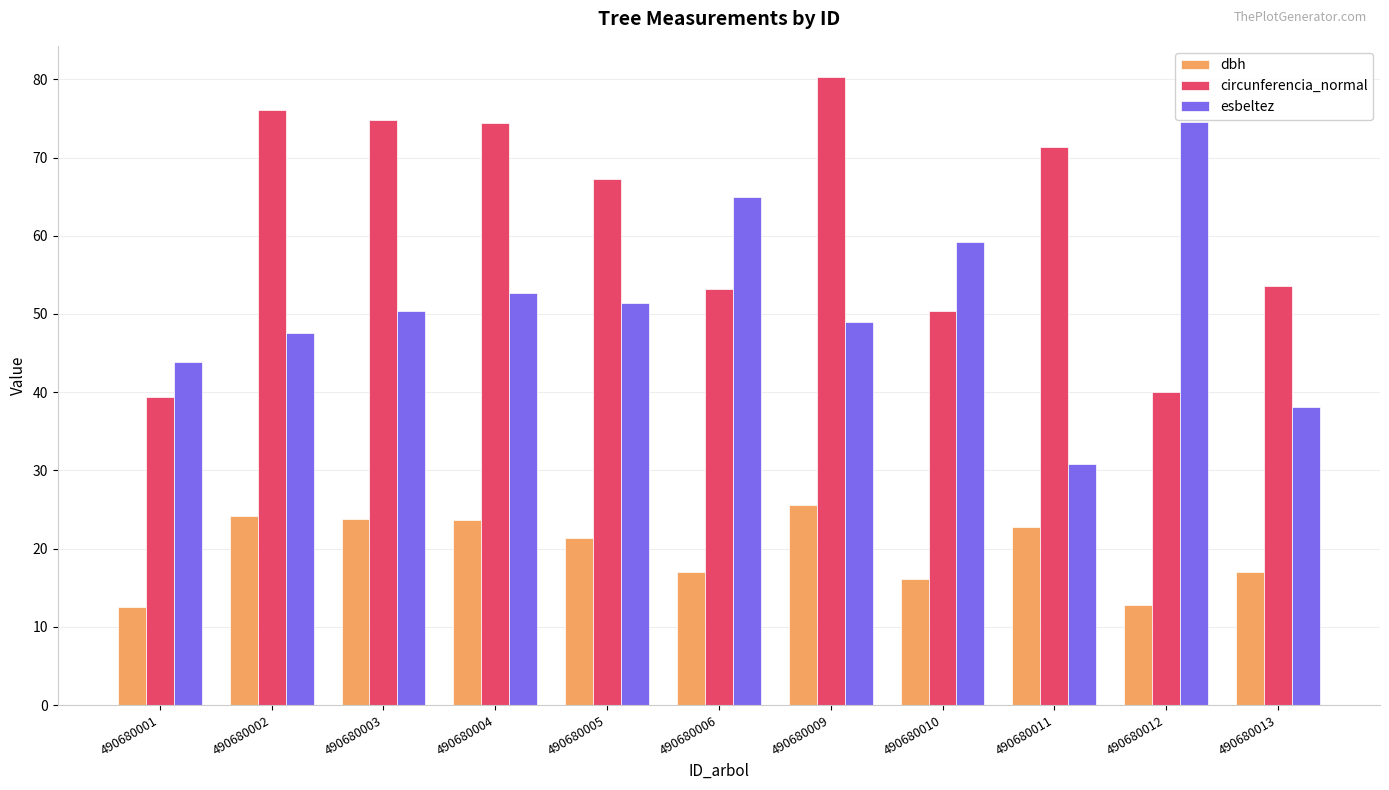

Rank the series by their maximum value, from lowest to highest.

dbh, esbeltez, circunferencia_normal